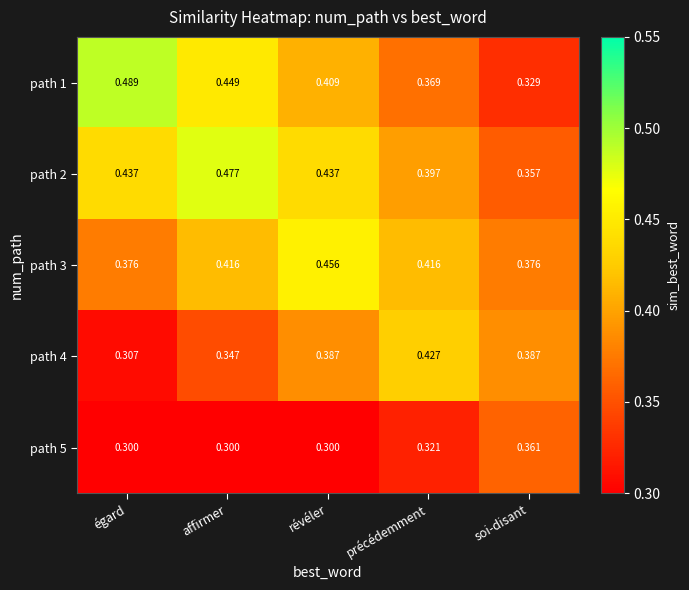

Rank the series at égard from lowest to highest value.

path 5, path 4, path 3, path 2, path 1